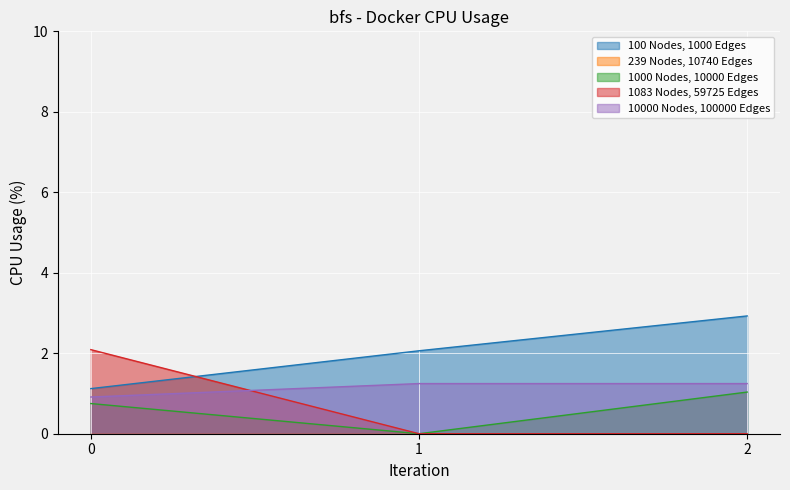

Reading left to right, what are all the values shown in this chart?

100 Nodes, 1000 Edges: 0=1.1	1=2.1	2=2.9
1000 Nodes, 10000 Edges: 0=0.8	1=0.0	2=1.0
1083 Nodes, 59725 Edges: 0=2.1	1=0.0	2=0.0
10000 Nodes, 100000 Edges: 0=0.9	1=1.2	2=1.2